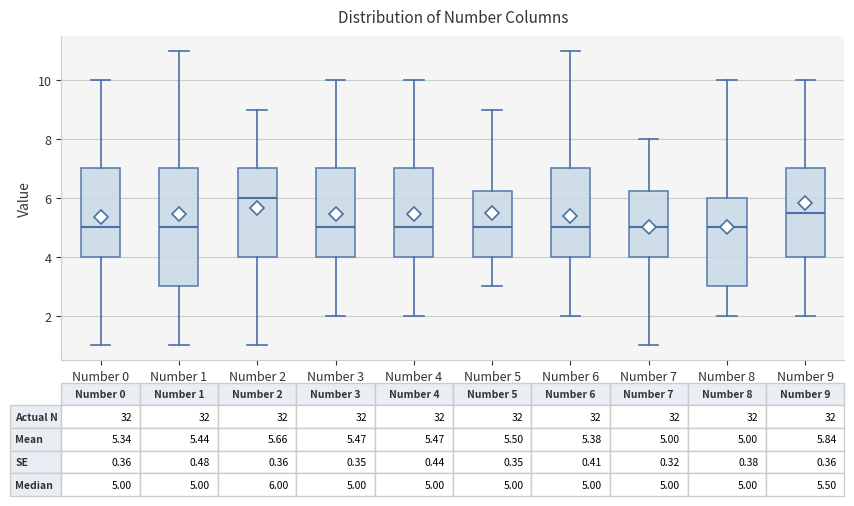

Which box is the tallest, from its lower edge to its upper edge?

Number 1